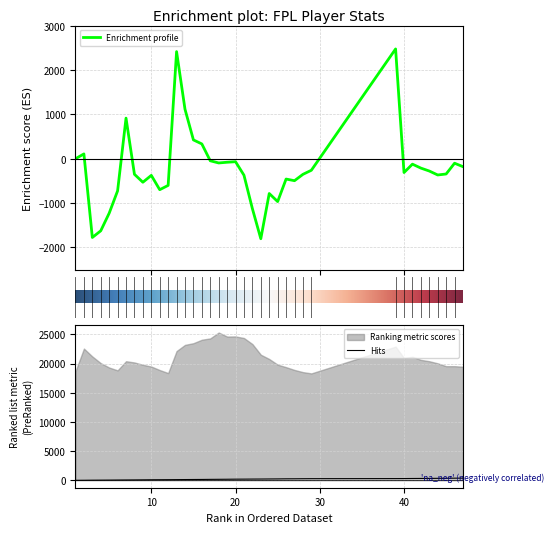

How many categories are shown in the chart?

38